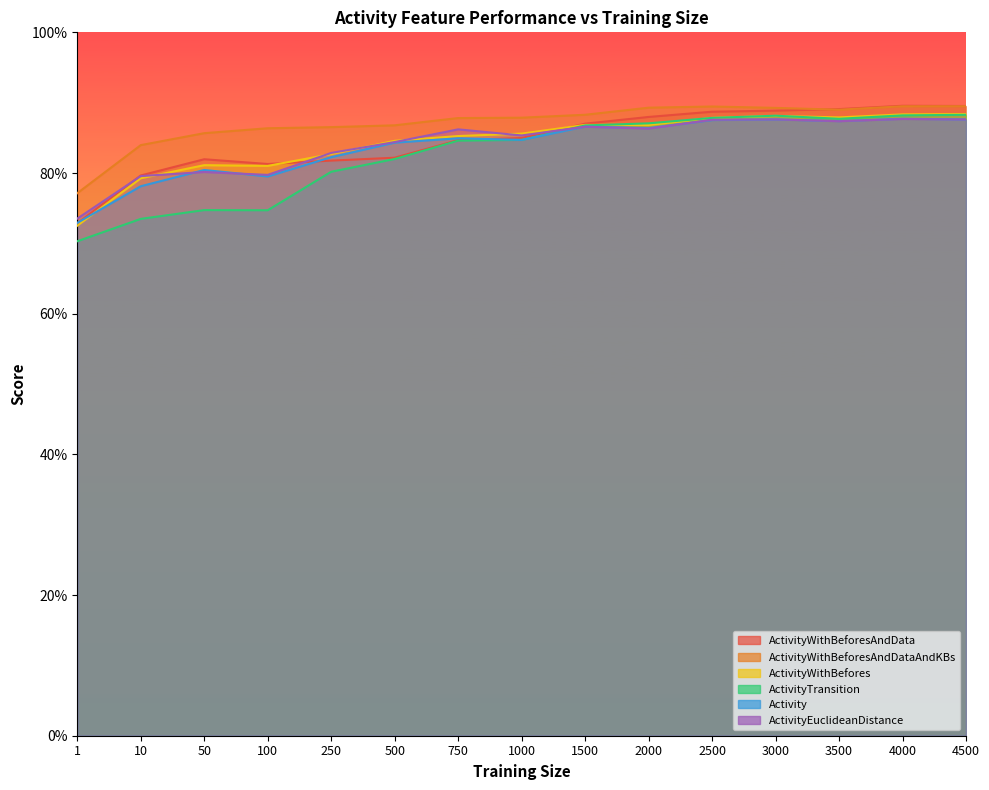

At which category does ActivityTransition reach its first local valley?

100